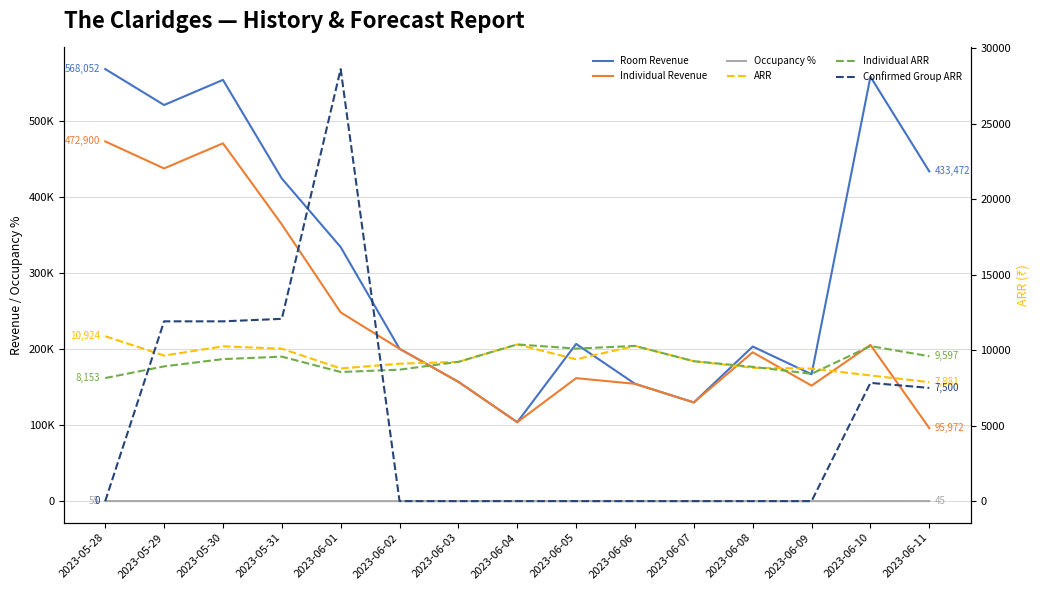

Rank the categories by Occupancy % value from lowest to highest.

2023-06-04, 2023-06-07, 2023-06-06, 2023-06-03, 2023-06-09, 2023-06-02, 2023-06-05, 2023-06-08, 2023-06-01, 2023-05-31, 2023-06-11, 2023-05-28, 2023-06-10, 2023-05-30, 2023-05-29